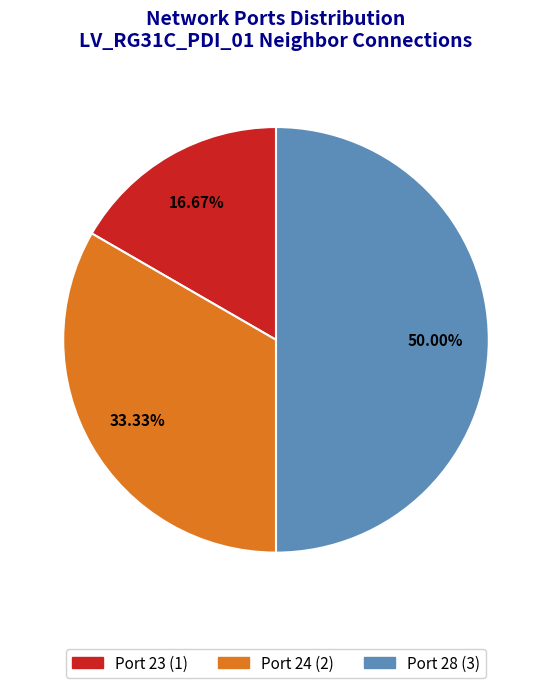

The Port 24 slice represents 27% of the pie. True or false?

False